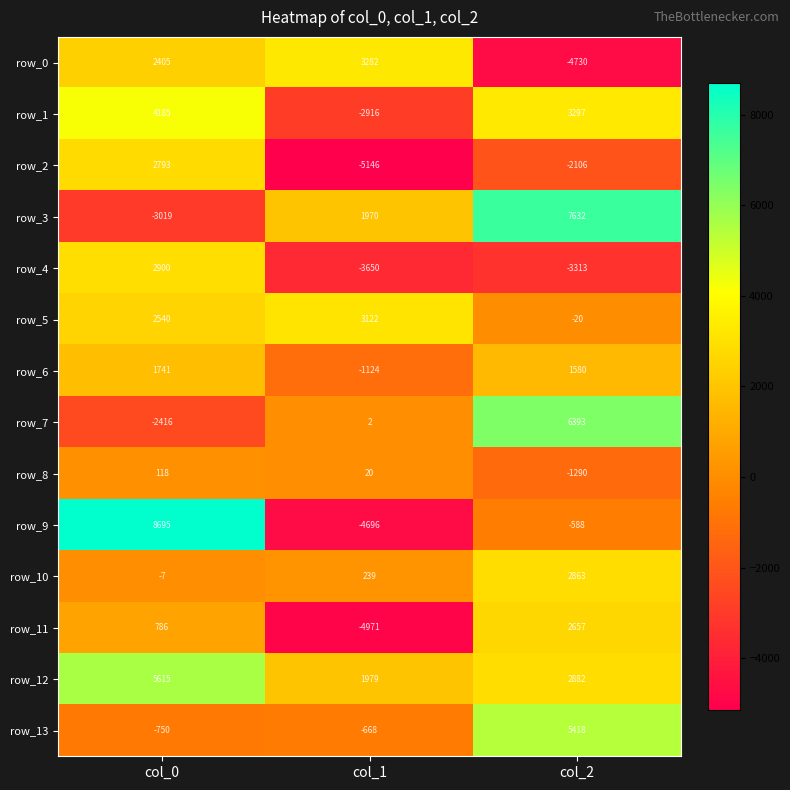

What is the approximate value of row_1 at col_0?

4185